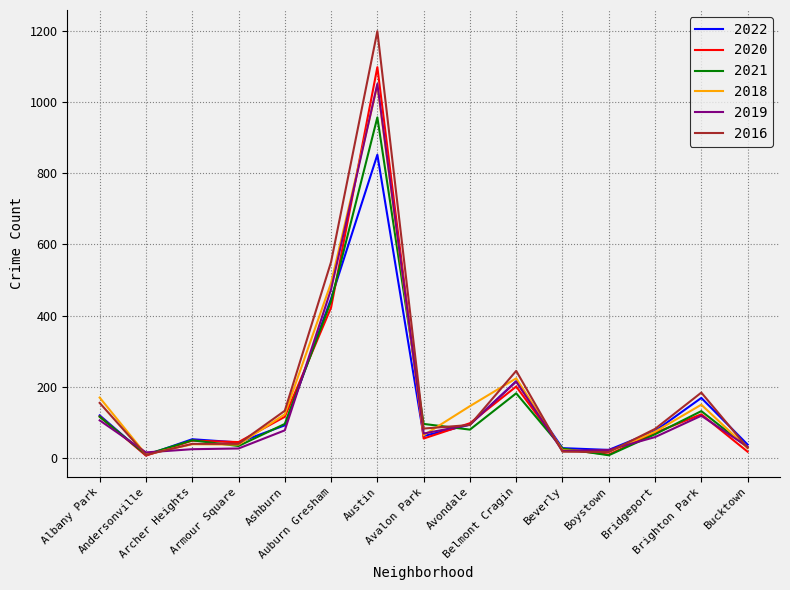

Is this an area chart (filled region under the line)?

No